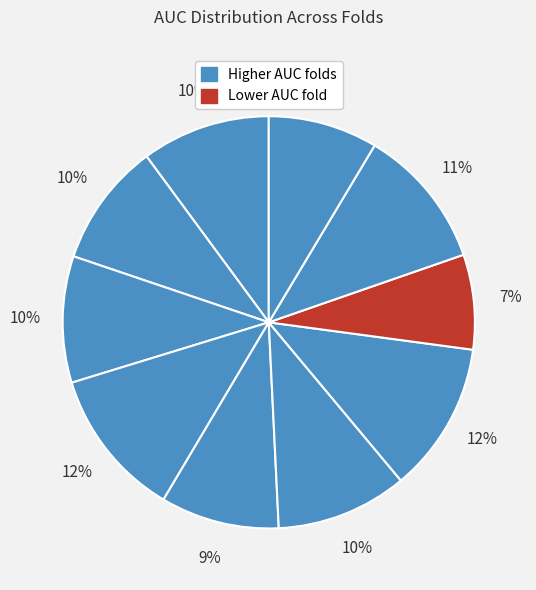

How many segments does this pie chart have?

10